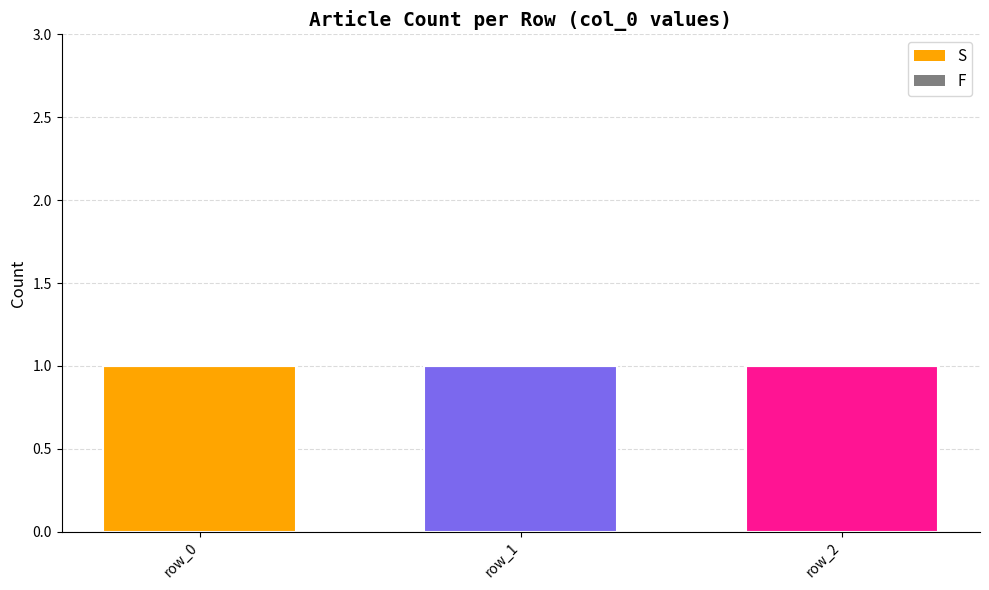

Which category has the lowest value in the F series?

row_0